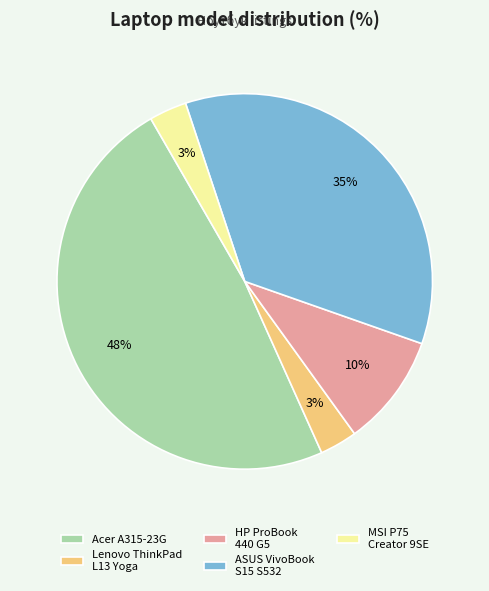

How many segments does this pie chart have?

5